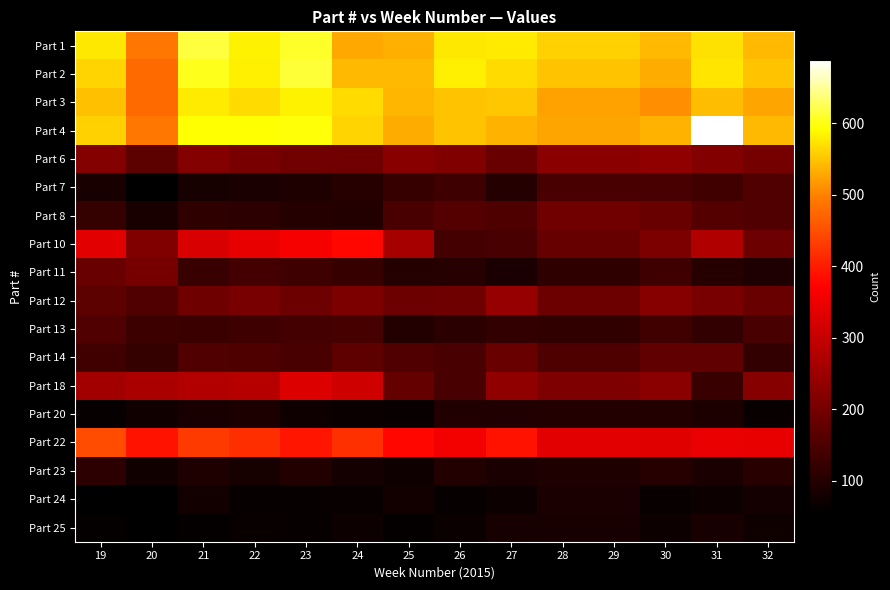

What is the difference between the highest and lowest values at 32?

483